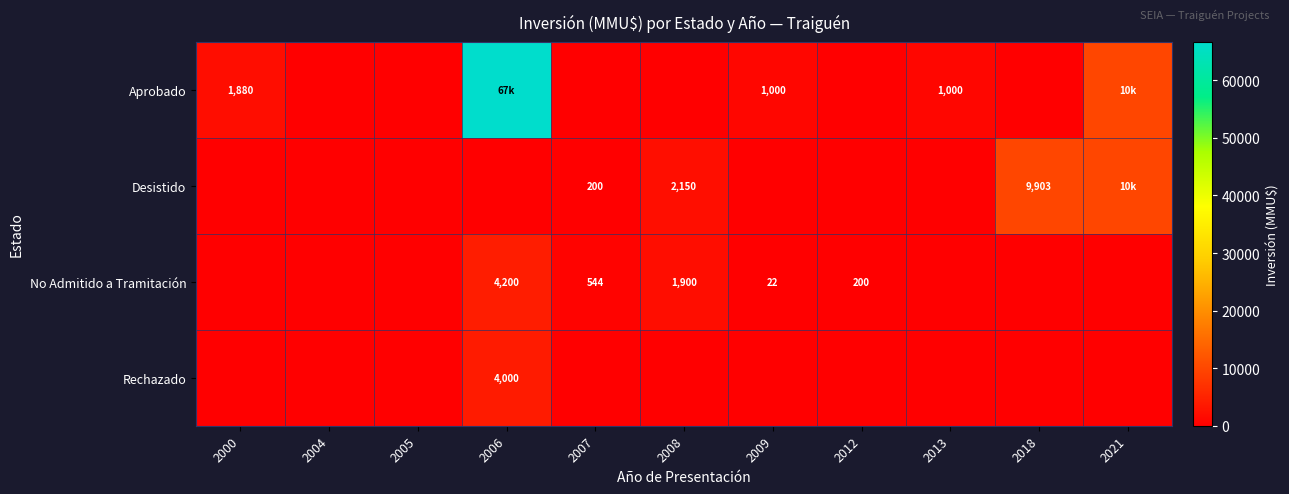

List the series in order of their peak value, lowest first.

Rechazado, No Admitido a Tramitación, Desistido, Aprobado